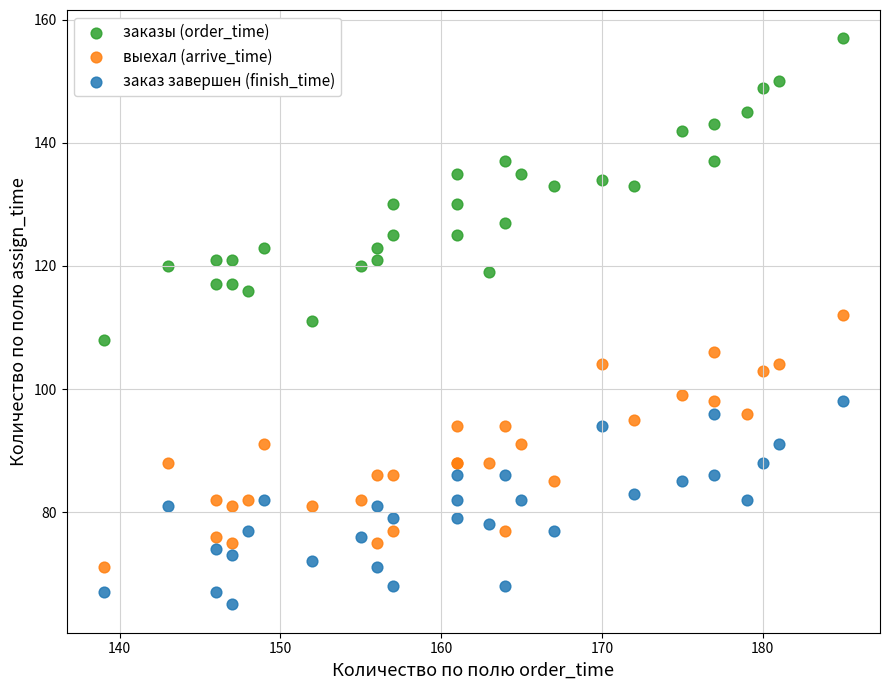

Which series reaches the minimum Y coordinate?

заказ завершен (finish_time)